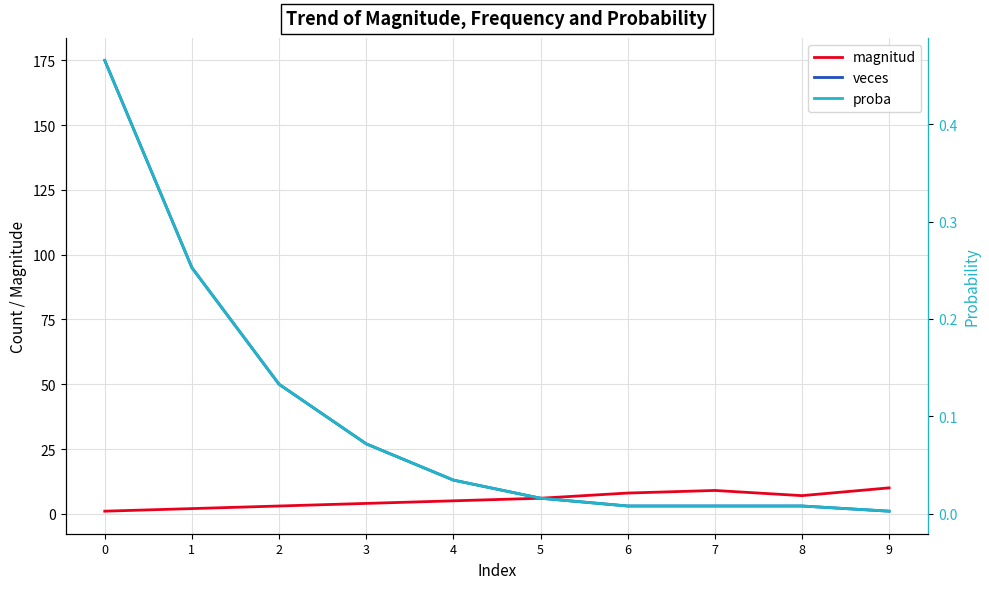

True or false: magnitud and veces cross at least once.

False